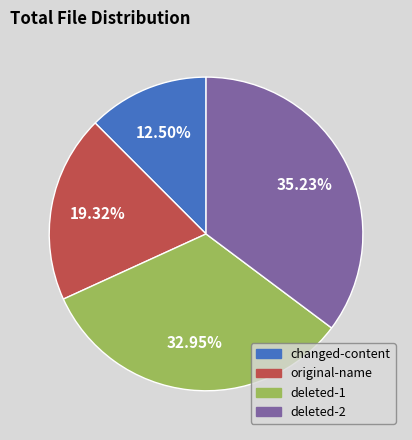

Is there any slice that represents more than half of the pie?

No